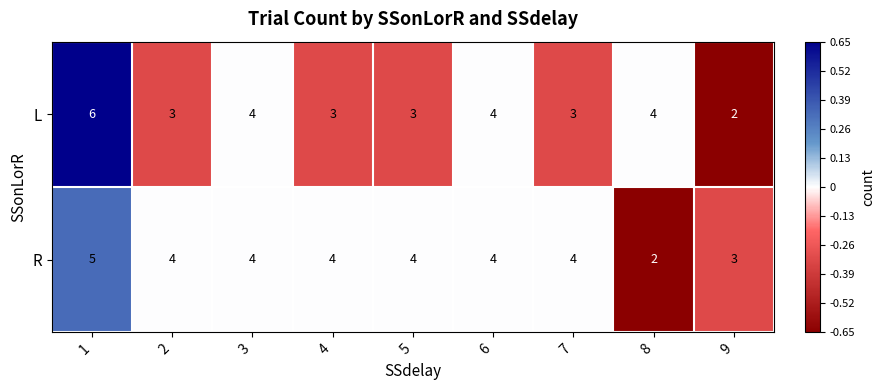

What is the maximum value for L?

6